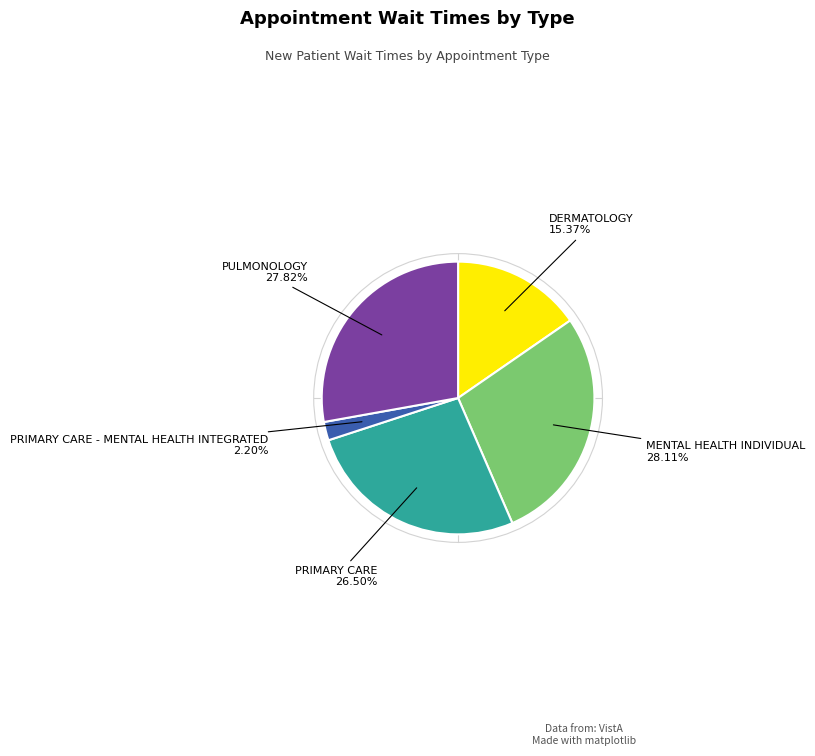

To the nearest percent, what is the average slice percentage?

20%